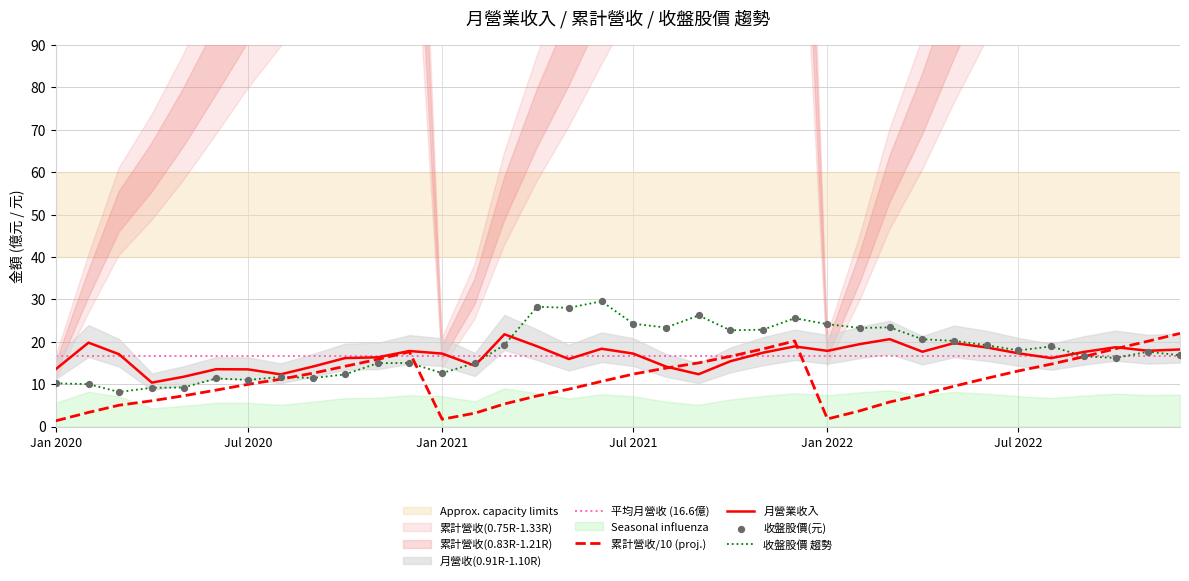

At which category is the sum across all series the highest?

2021-12